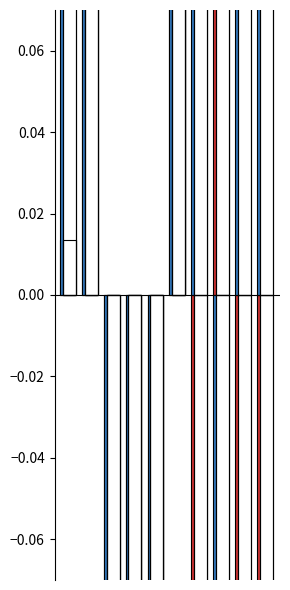

Reading left to right, list all the values displayed in this chart.

Total_output: 0.0	1.7	-0.9	-0.3	-0.8	1.6	-0.7	0.1	-0.5	-0.3
Imports: 0.5	0.6	-0.4	-0.9	-0.6	0.8	0.9	-2.1	0.8	0.4